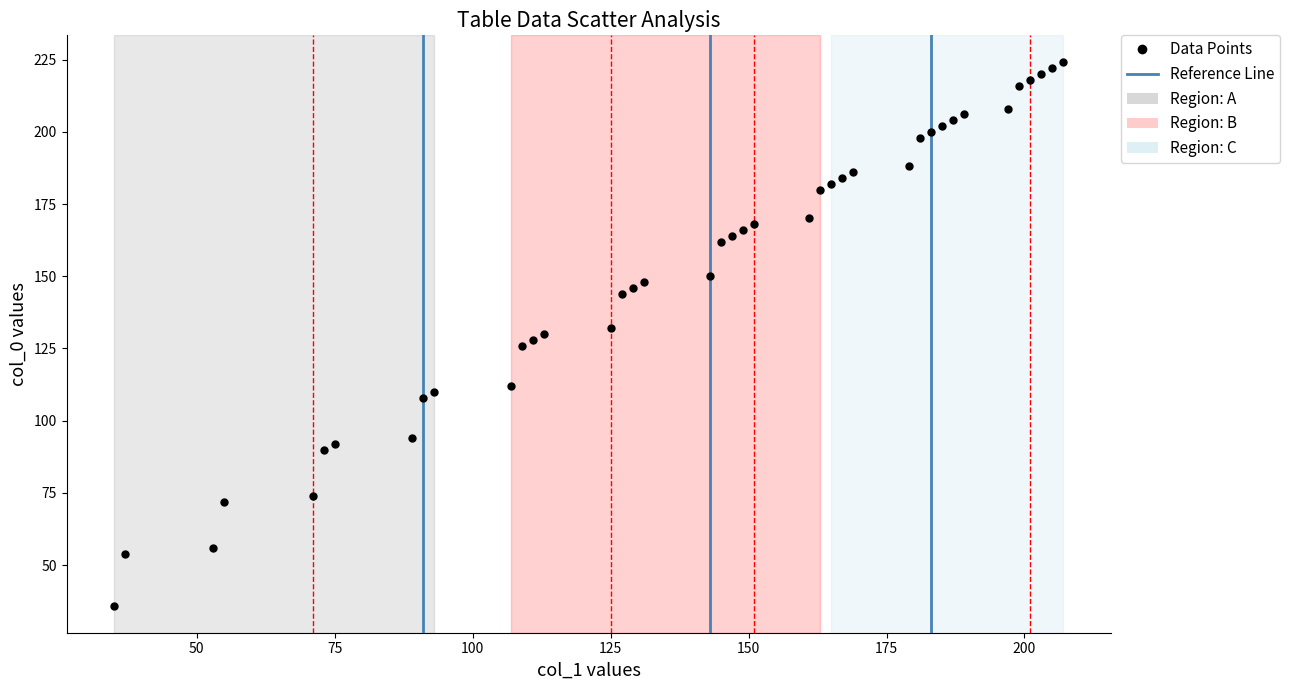

What is the range of Y values (max minus min)?

188